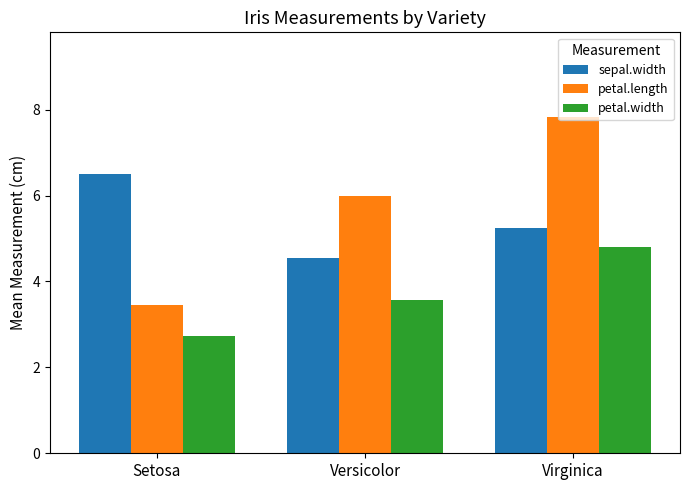

The sepal.width series shows 6.5 at Setosa. True or false?

True